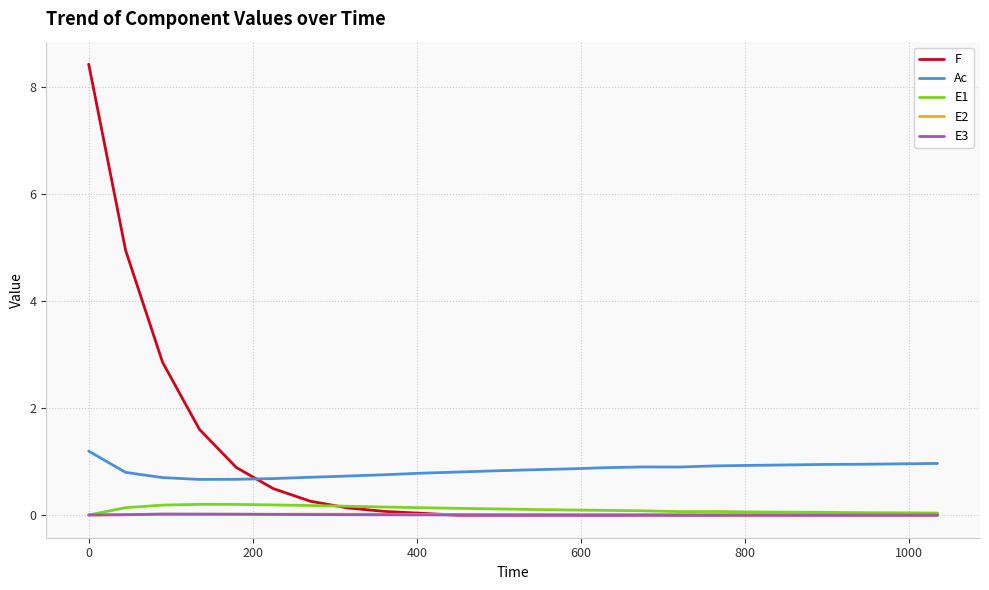

How many lines are shown in the chart?

5